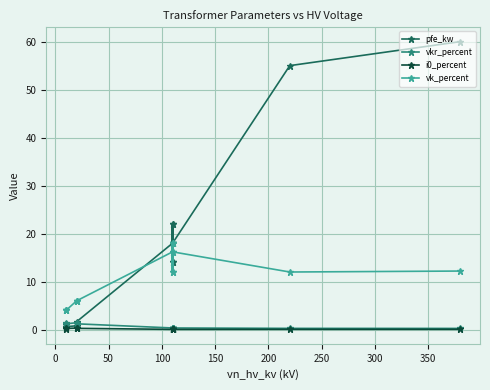

Reading left to right, list all the values displayed in this chart.

pfe_kw: 0.9	1.2	0.6	0.8	1.4	1.6	18.0	22.0	14.0	22.0	14.0	18.0	55.0	60.0
vkr_percent: 1.3	1.1	1.2	1.4	1.4	1.2	0.3	0.3	0.4	0.3	0.4	0.3	0.3	0.2
i0_percent: 0.2	0.2	0.2	0.3	0.3	0.3	0.1	0.0	0.1	0.0	0.1	0.1	0.1	0.1
vk_percent: 4.0	4.0	4.0	6.0	6.0	6.0	16.2	18.0	12.0	18.0	12.0	16.2	12.0	12.2